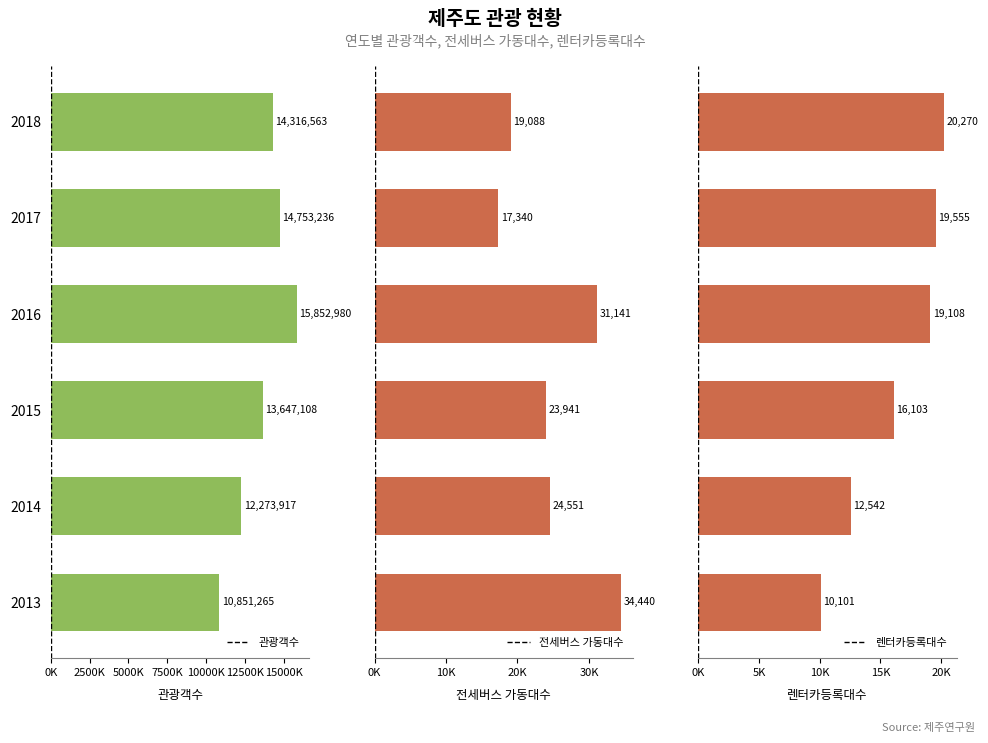

How many data points in 렌터카등록대수 are above 19108?

2